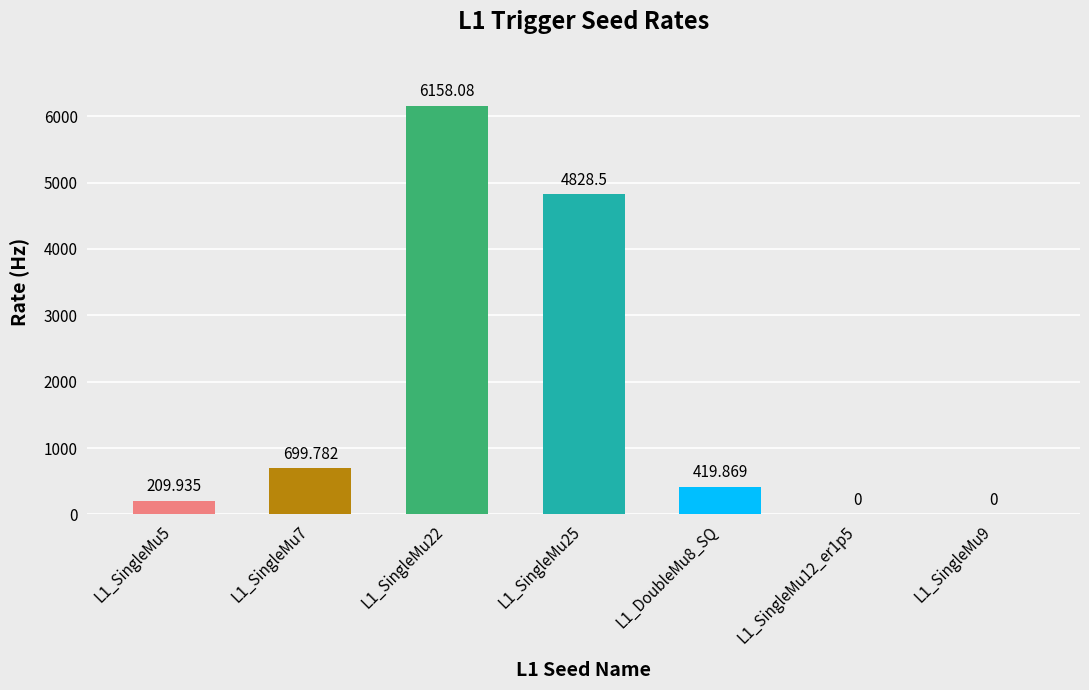

At which category does the chart reach its minimum across all series?

L1_SingleMu12_er1p5